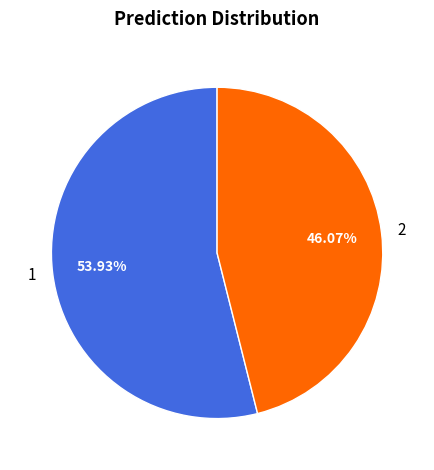

Which category accounts for the majority?

1